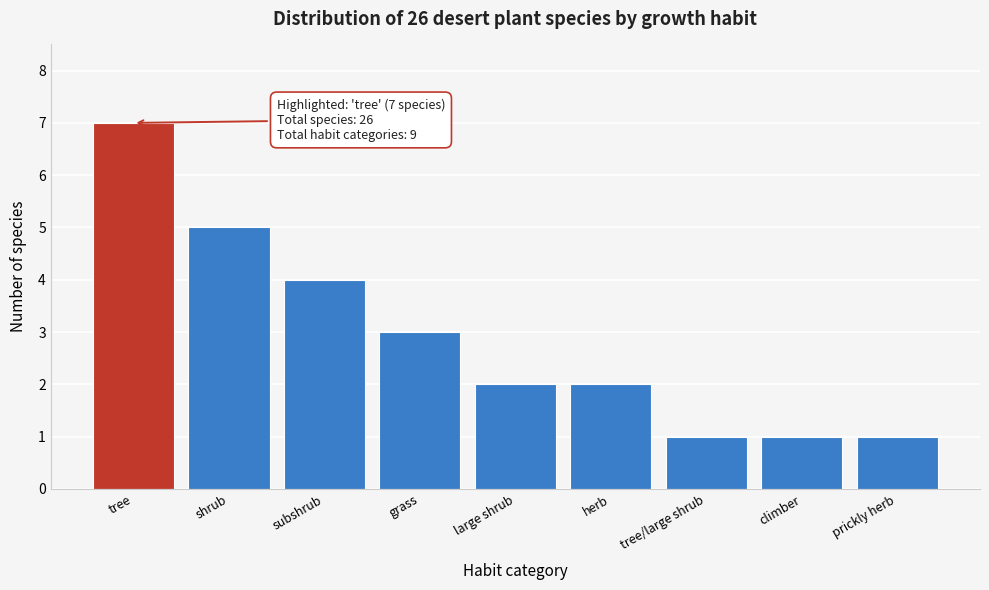

Reading left to right, transcribe all the data shown in this chart.

7	5	4	3	2	2	1	1	1